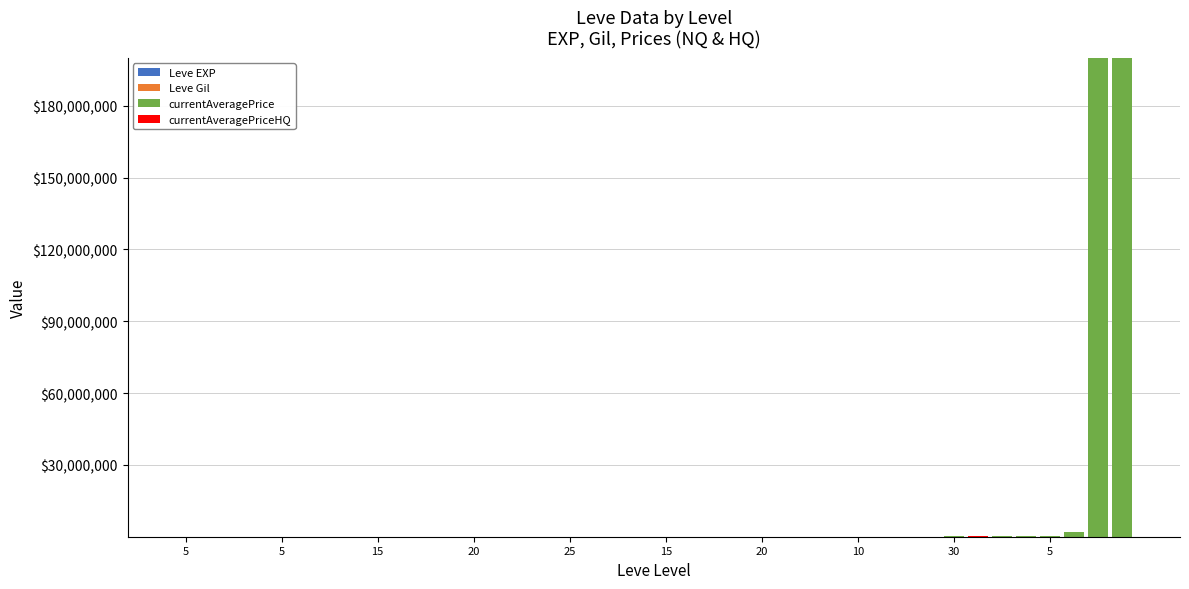

How many categories are shown in the chart?

40